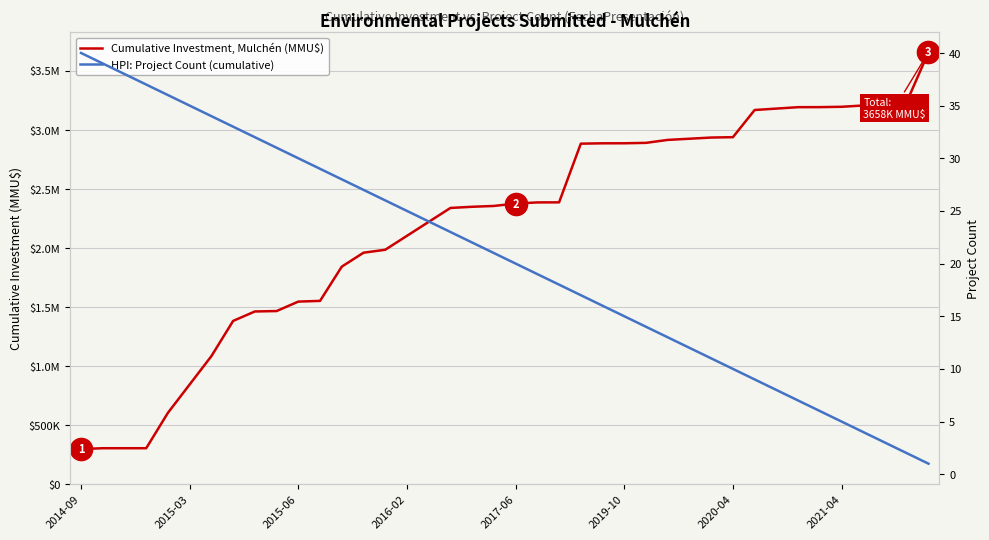

True or false: Cumulative Investment, Mulchén (MMU$) has more than 2 points higher than both neighbors.

False